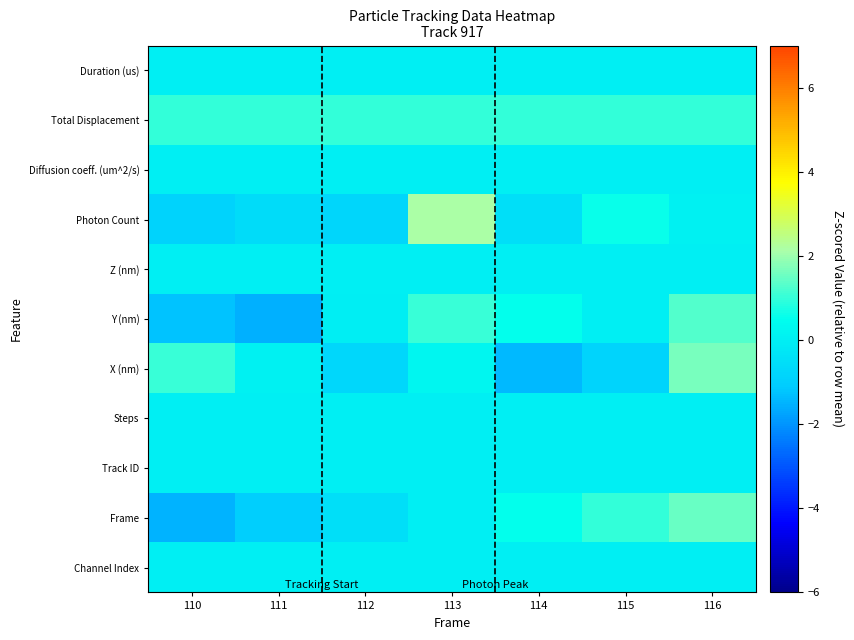

What is the greatest value displayed?

2.2